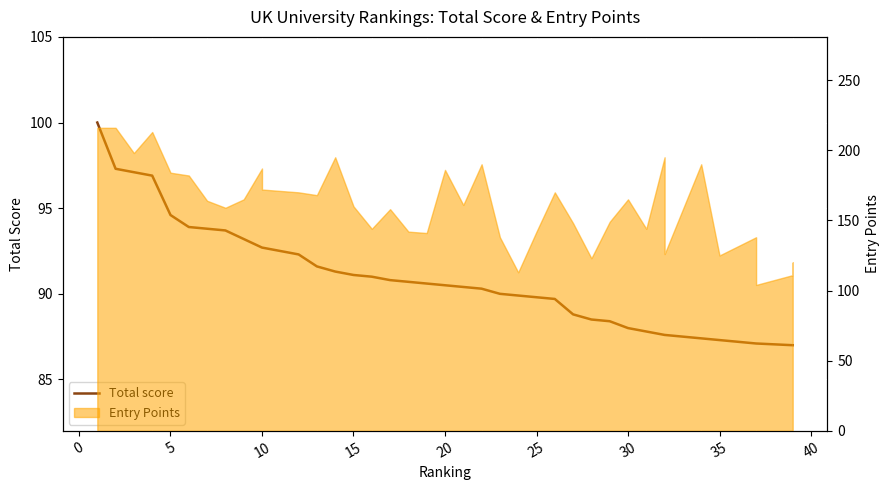

The value at 20 is 126.0. True or false?

False